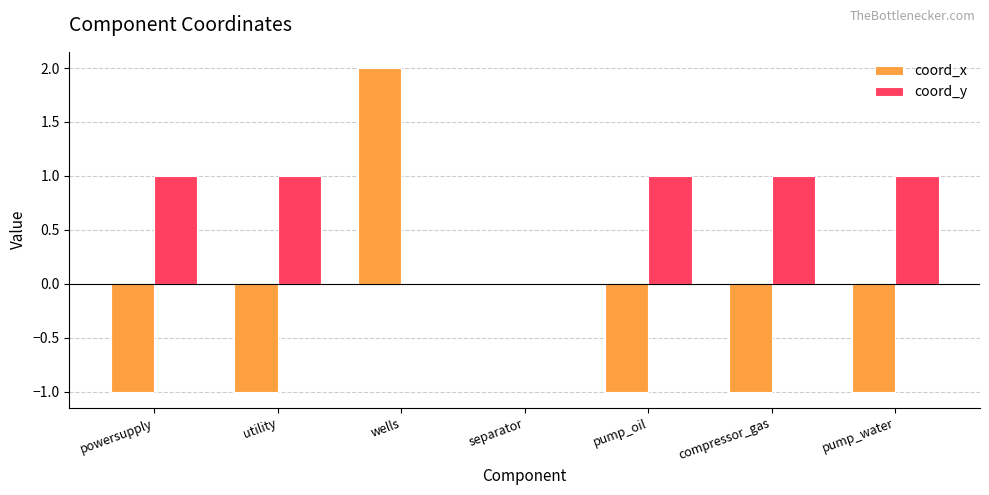

Is the value of coord_y at utility greater than the value of coord_x at pump_water?

Yes